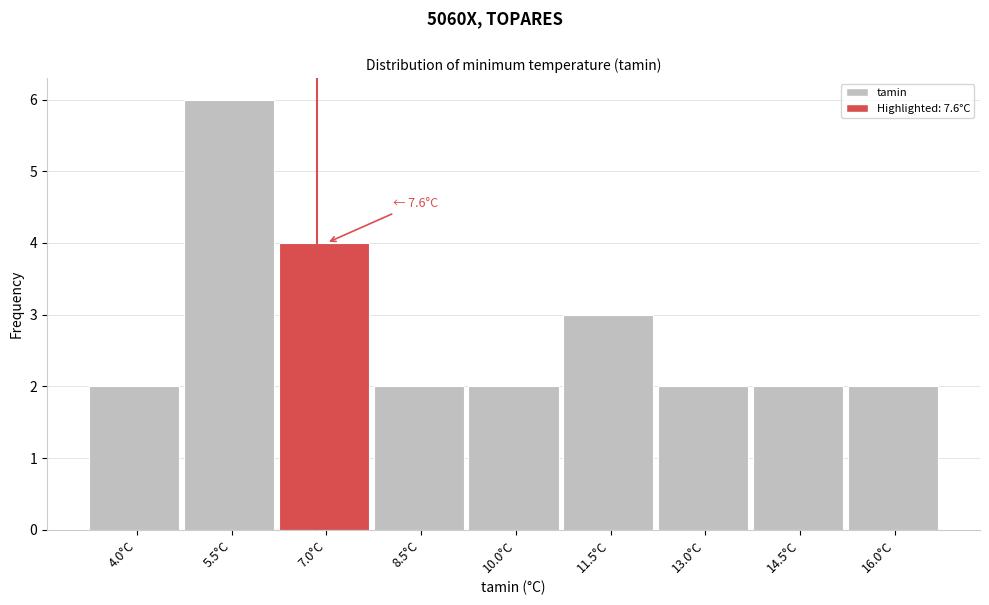

Reading right to left, list all the values displayed in this chart.

2	2	2	3	2	2	4	6	2